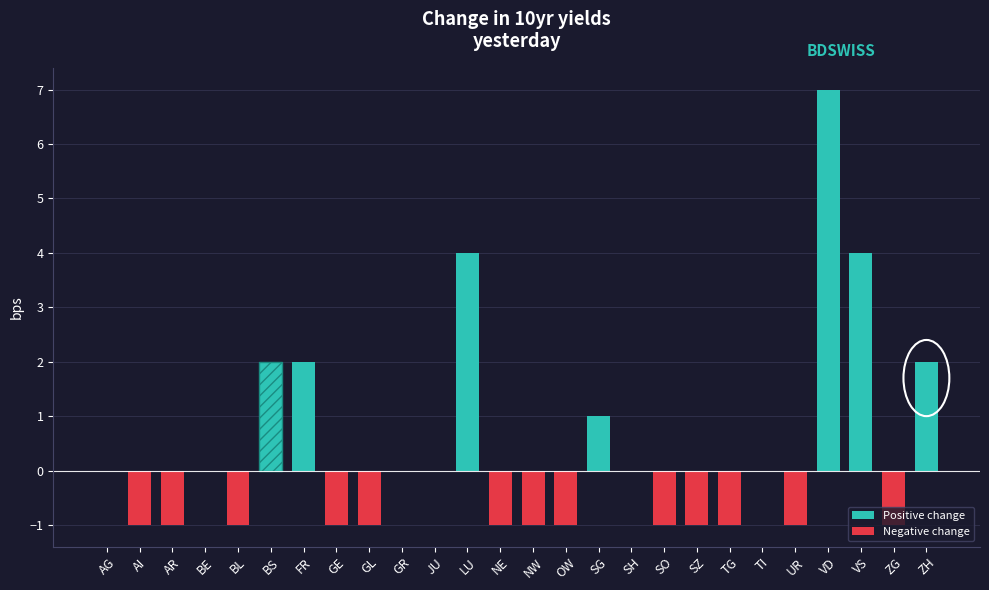

Which has a higher value, AI or SH?

SH